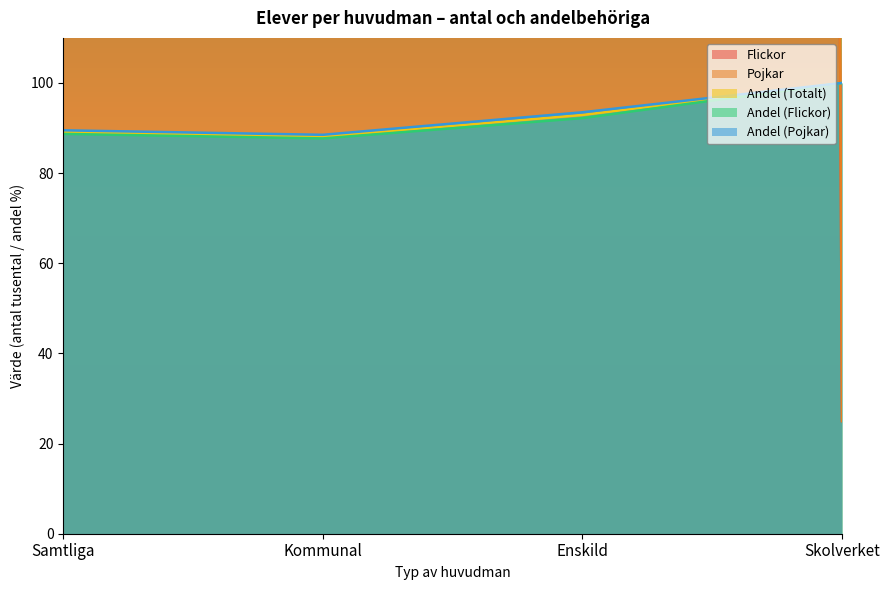

List the series in order of their peak value, lowest first.

Andel (Totalt), Andel (Flickor), Andel (Pojkar), Flickor, Pojkar